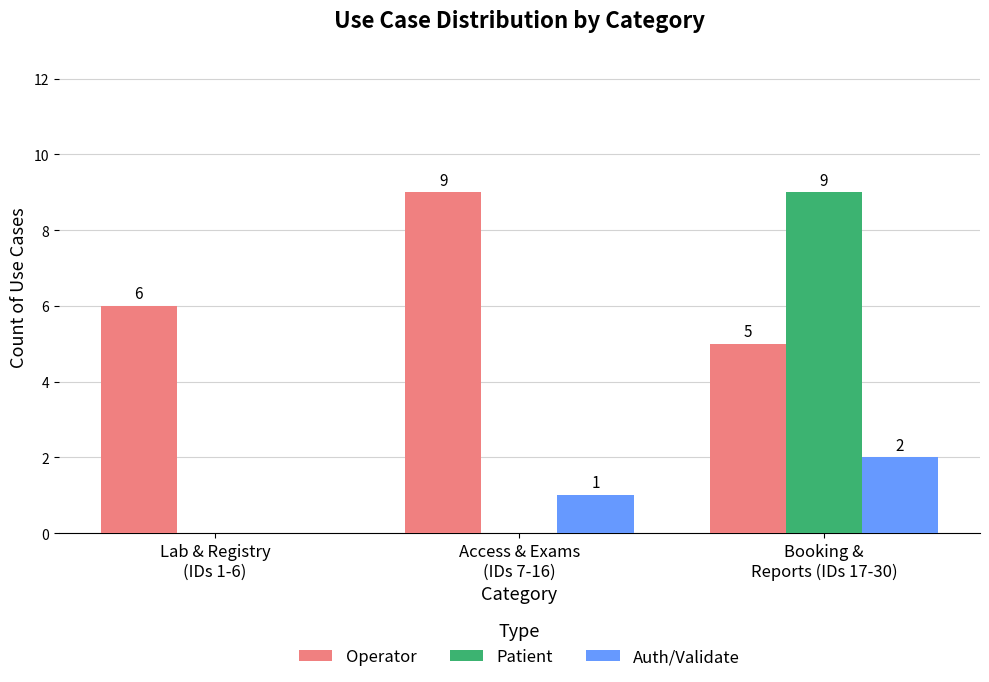

Between Lab & Registry
(IDs 1-6) and Booking &
Reports (IDs 17-30), which series saw the biggest shift?

Patient